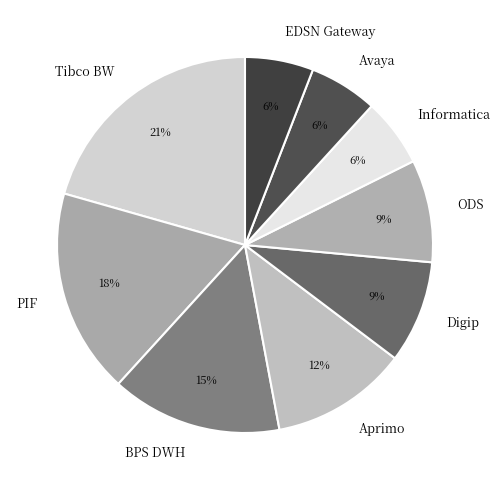

Which category has the biggest portion of the pie?

Tibco BW